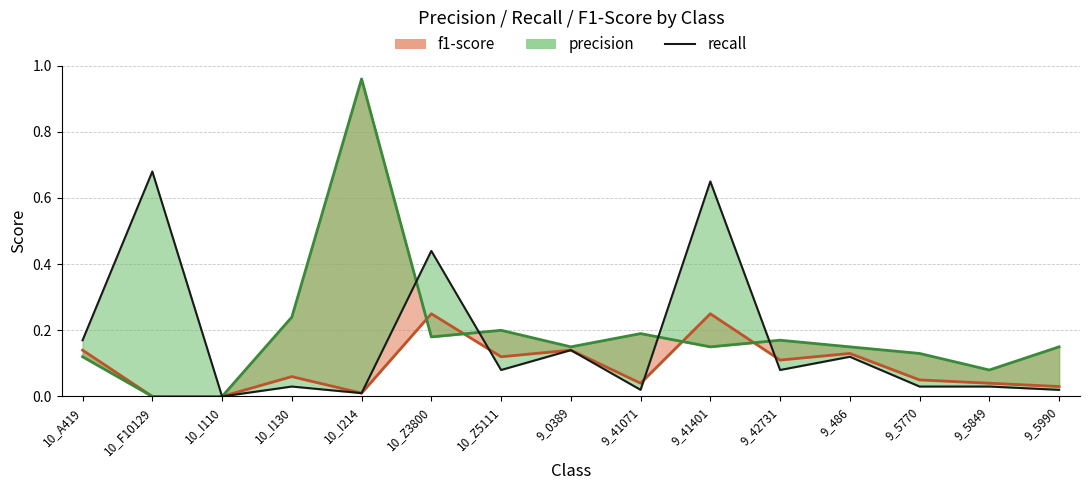

Reading right to left, transcribe all the data shown in this chart.

f1-score (line): 0.0	0.0	0.1	0.1	0.1	0.2	0.0	0.1	0.1	0.2	0.0	0.1	0.0	0.0	0.1
precision (line): 0.1	0.1	0.1	0.1	0.2	0.1	0.2	0.1	0.2	0.2	1.0	0.2	0.0	0.0	0.1
recall: 0.0	0.0	0.0	0.1	0.1	0.7	0.0	0.1	0.1	0.4	0.0	0.0	0.0	0.7	0.2